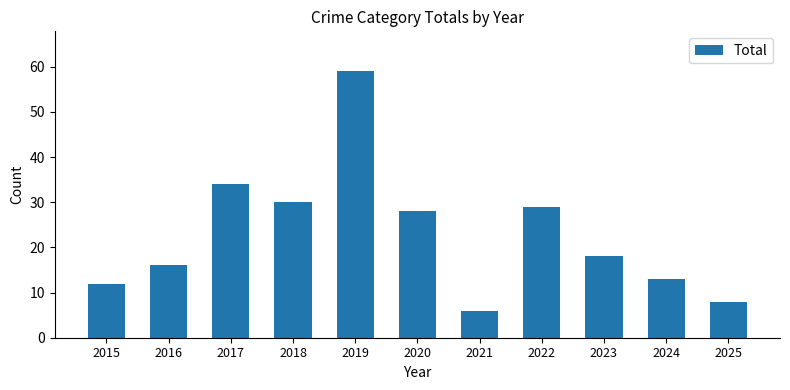

What is the difference between the second highest and minimum values?

28